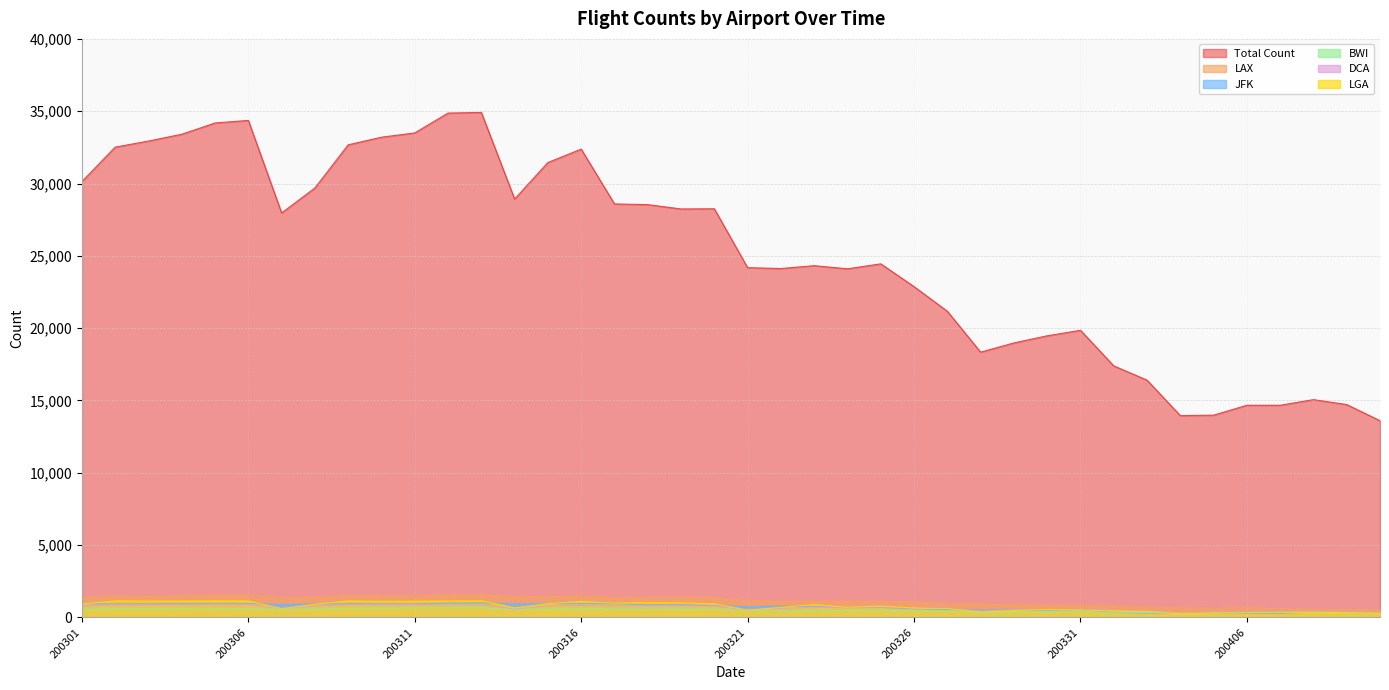

Reading right to left, list all the values displayed in this chart.

Total Count: 13600	14716	15058	14669	14669	13983	13954	16406	17392	19852	19471	18978	18340	21169	22872	24446	24104	24319	24123	24182	28253	28242	28540	28589	32380	31453	28927	34916	34871	33500	33203	32677	29693	27966	34364	34186	33408	32937	32516	30134
LAX: 511	554	551	594	718	640	676	708	780	873	852	894	949	957	1091	1117	1129	1115	1116	1154	1401	1396	1396	1375	1495	1467	1425	1576	1566	1492	1497	1522	1417	1373	1547	1548	1504	1474	1499	1388
JFK: 296	329	369	276	273	279	284	297	348	534	494	527	506	545	592	687	676	759	776	745	817	886	878	950	949	962	927	1002	983	933	940	951	925	901	955	947	956	935	936	943
BWI: 315	318	321	353	340	305	294	343	355	393	387	372	349	427	475	502	500	441	436	485	547	564	536	549	631	562	541	662	656	644	637	629	557	504	602	618	621	599	604	542
DCA: 336	371	413	361	363	360	298	448	490	530	548	523	430	626	639	713	670	700	618	516	777	797	791	780	823	788	590	859	862	871	861	872	779	615	870	872	858	857	856	777
LGA: 275	326	365	345	314	304	249	409	450	518	549	478	381	605	647	789	706	880	693	502	938	1004	1032	985	1101	945	654	1158	1138	1119	1115	1136	907	602	1138	1150	1136	1132	1142	931